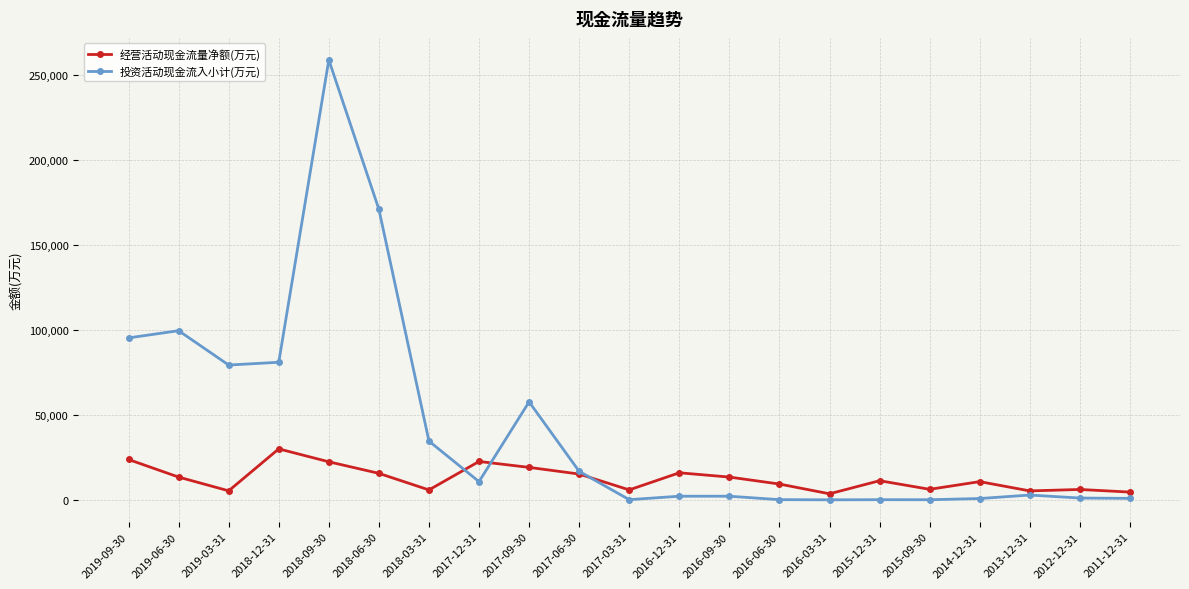

True or false: 投资活动现金流入小计(万元) and 经营活动现金流量净额(万元) cross at least once.

True